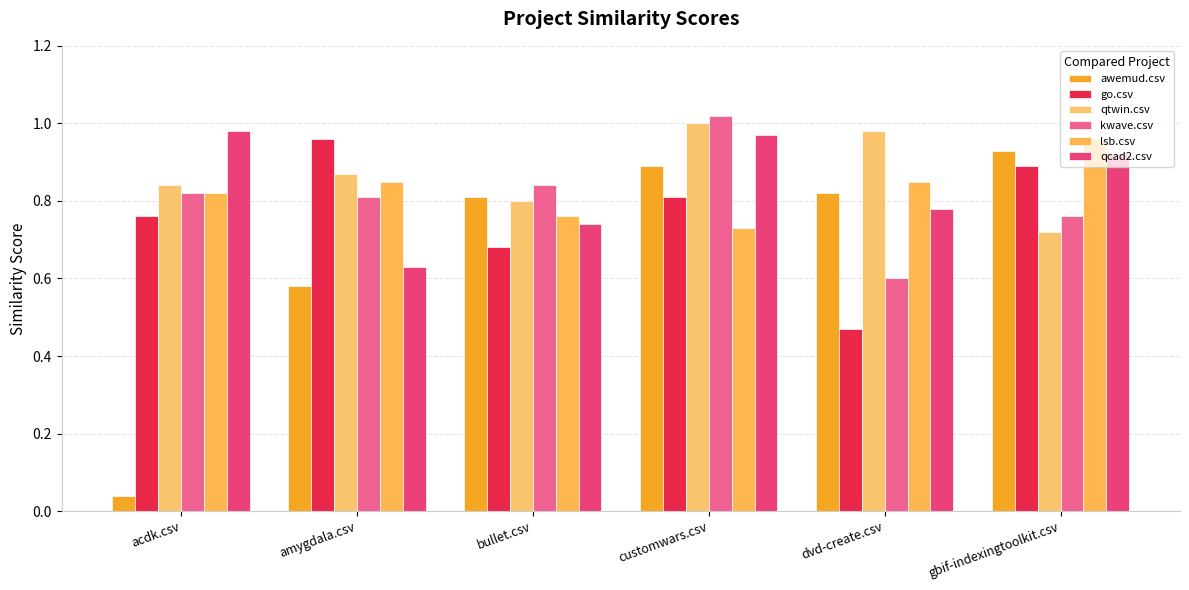

Are the bars grouped side by side (vs. stacked)?

Yes